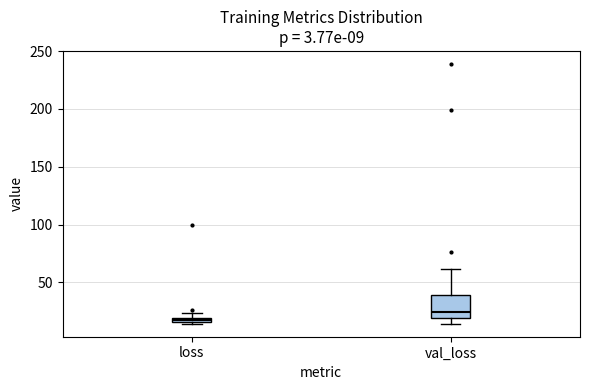

Which box's median line is the lowest?

loss